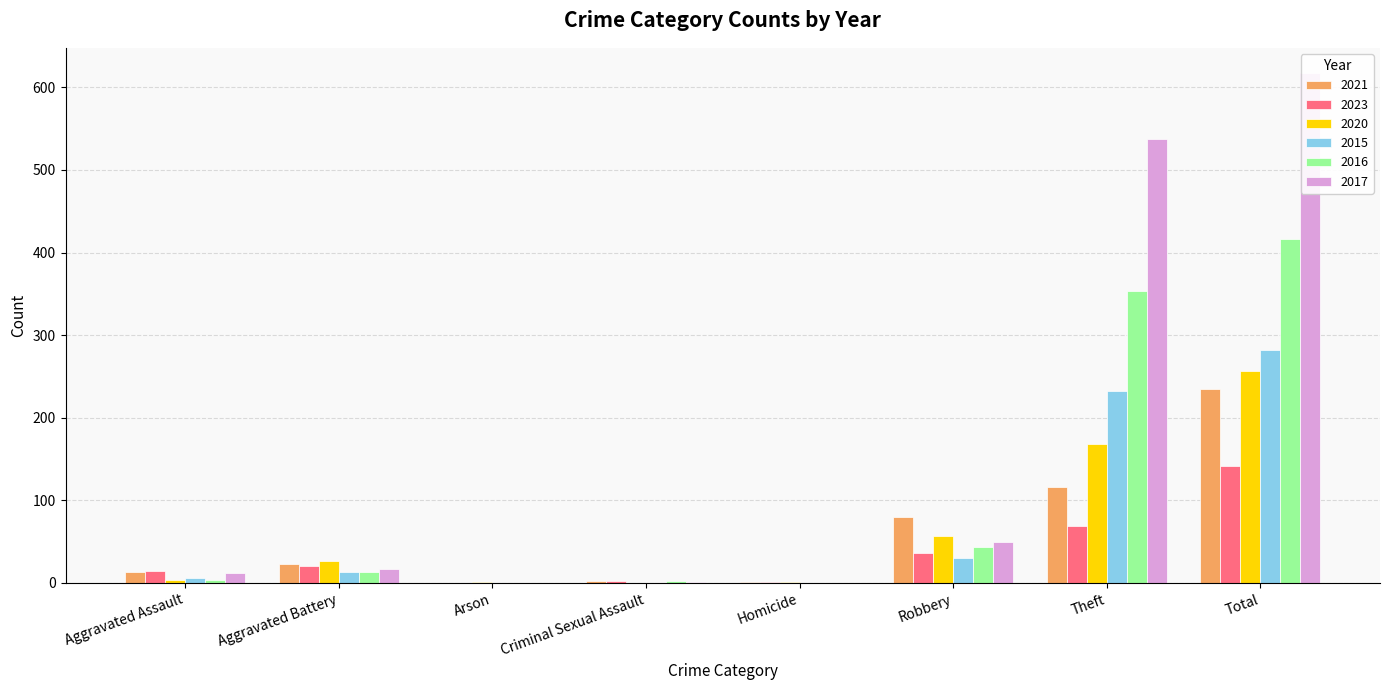

At how many categories does at least one series exceed 256?

2